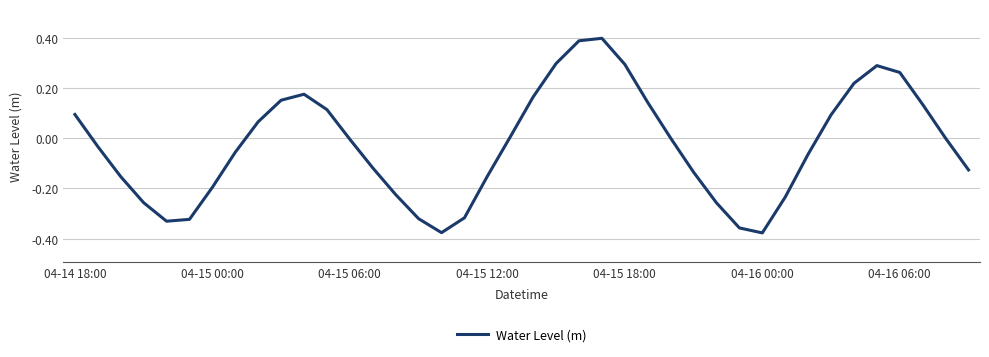

The value at 04-15 18:00 is 0.4. True or false?

False